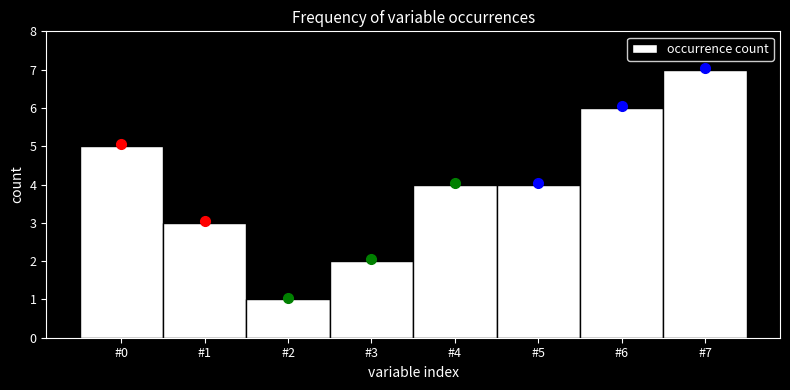

Reading left to right, list every bar in this chart as the range it spans on the x-axis followed by its height. The values are not printed on the chart, so give them approximately, as read against the axis.

-0.5 to 0.5: 5
0.5 to 1.5: 3
1.5 to 2.5: 1
2.5 to 3.5: 2
3.5 to 4.5: 4
4.5 to 5.5: 4
5.5 to 6.5: 6
6.5 to 7.5: 7